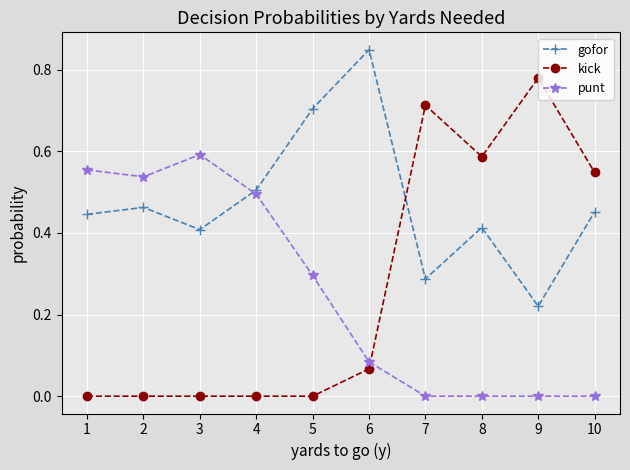

Rank the series at 5 from lowest to highest value.

kick, punt, gofor